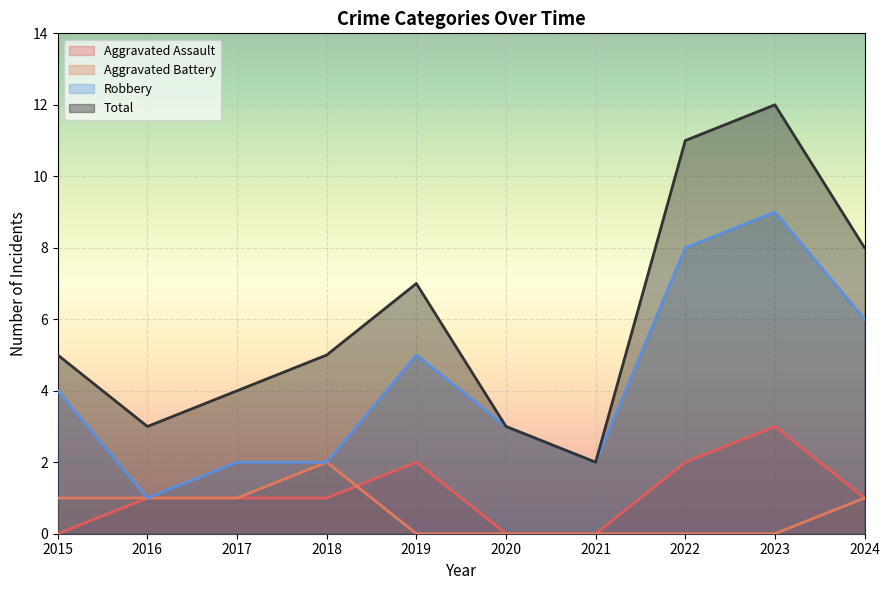

Reading left to right, extract all data points from this chart.

Aggravated Assault: 2015=0	2016=1	2017=1	2018=1	2019=2	2020=0	2021=0	2022=2	2023=3	2024=1
Aggravated Battery: 2015=1	2016=1	2017=1	2018=2	2019=0	2020=0	2021=0	2022=0	2023=0	2024=1
Robbery: 2015=4	2016=1	2017=2	2018=2	2019=5	2020=3	2021=2	2022=8	2023=9	2024=6
Total: 2015=5	2016=3	2017=4	2018=5	2019=7	2020=3	2021=2	2022=11	2023=12	2024=8